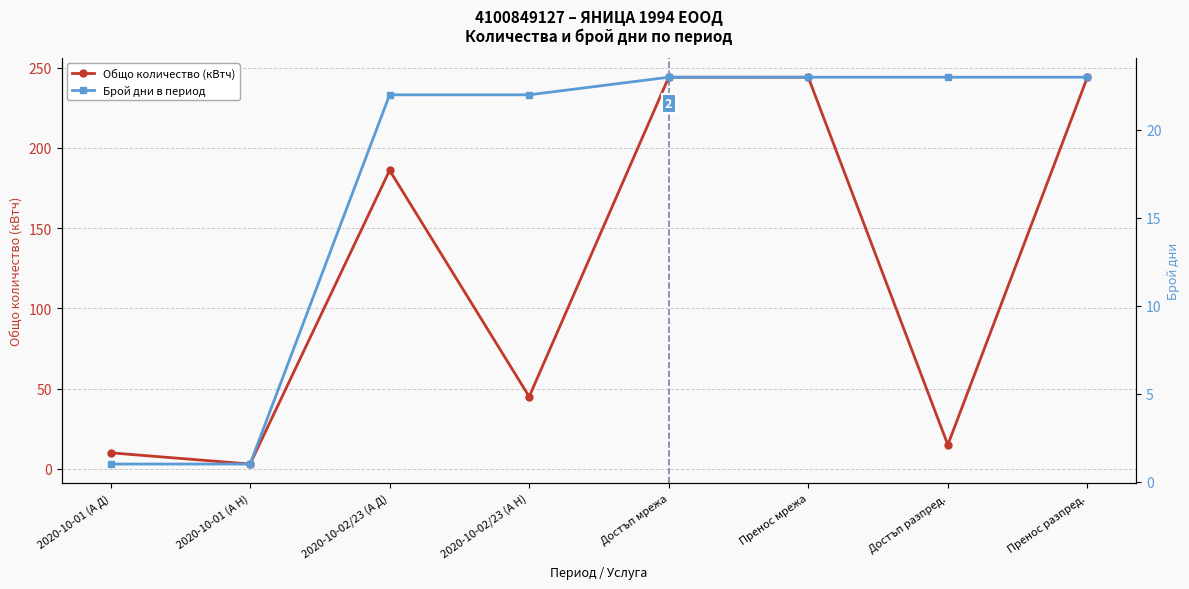

Which series has the largest total across all categories?

Общо количество (кВтч)